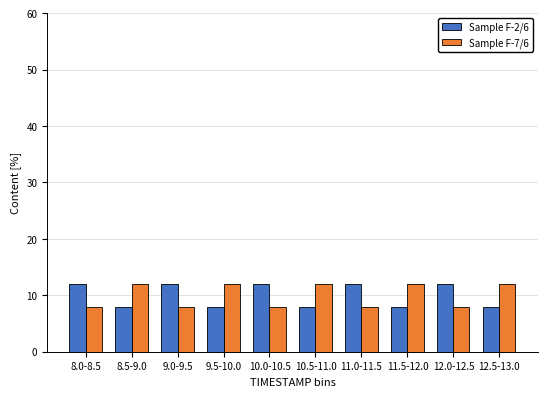

Reading right to left, list all the values displayed in this chart.

Sample F-2/6: 8	12	8	12	8	12	8	12	8	12
Sample F-7/6: 12	8	12	8	12	8	12	8	12	8